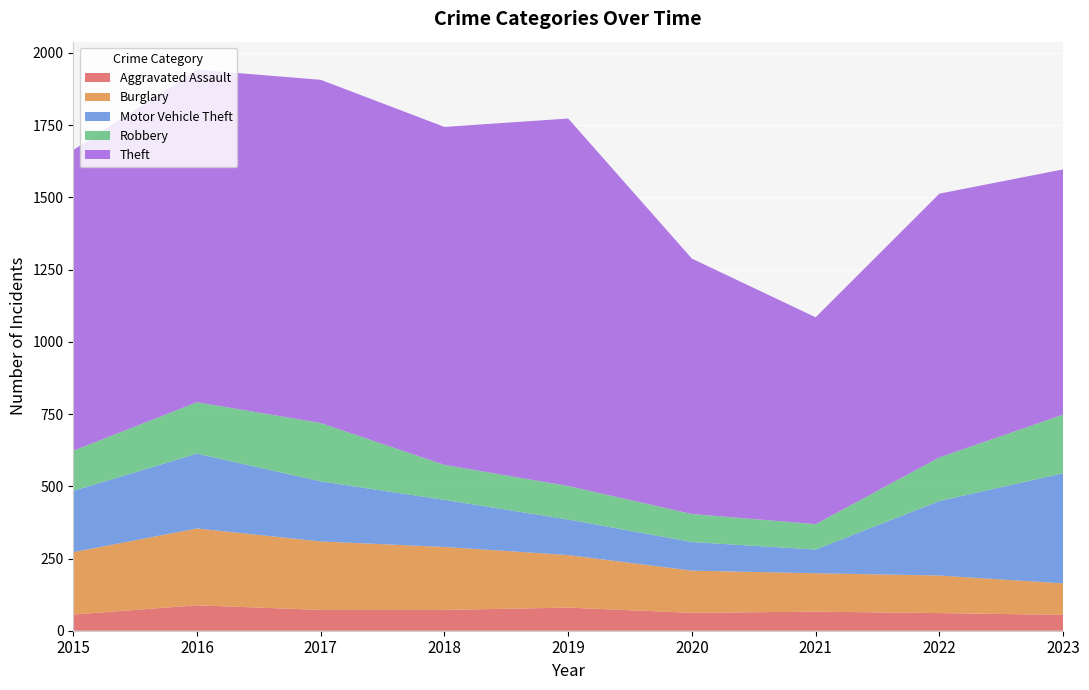

Reading left to right, extract all data points from this chart.

Aggravated Assault: 56	88	72	72	80	62	66	61	55
Burglary: 216	266	237	218	182	146	133	130	109
Motor Vehicle Theft: 212	259	208	163	123	99	82	258	381
Robbery: 139	178	202	121	116	97	88	151	203
Theft: 1041	1151	1188	1170	1272	884	716	913	849